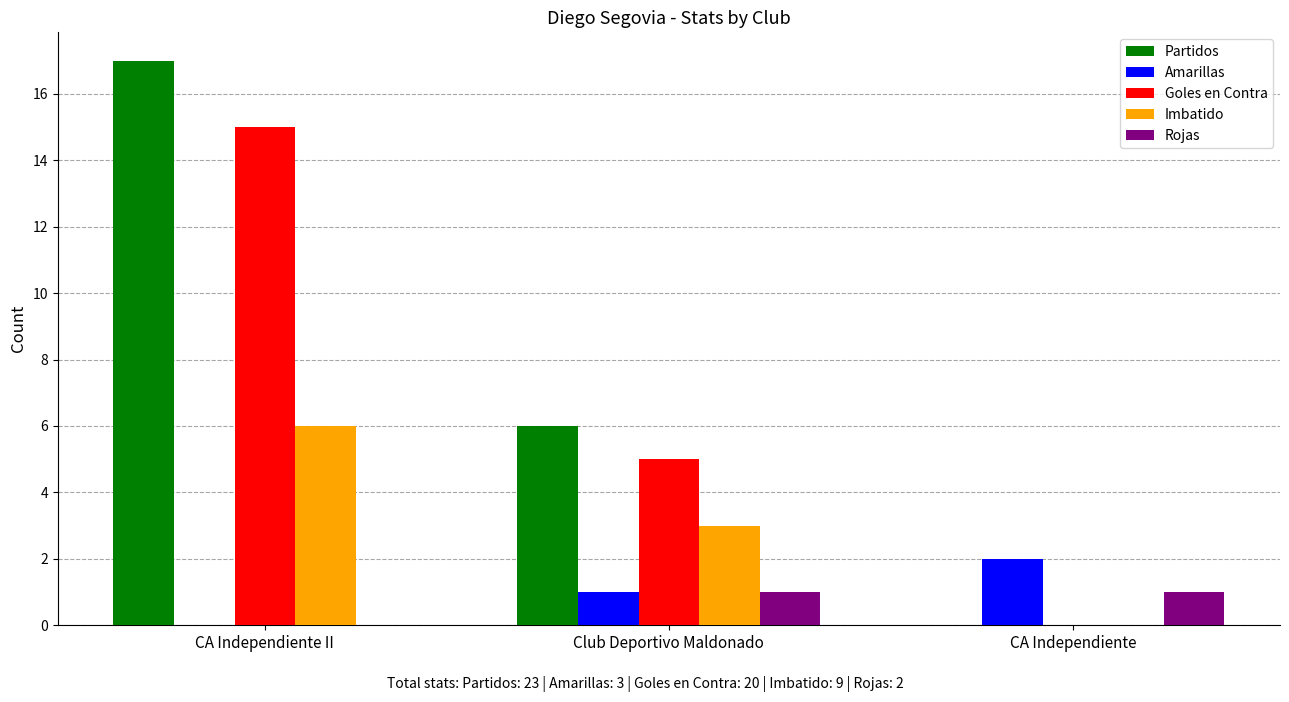

What is the total value across all series at CA Independiente?

3